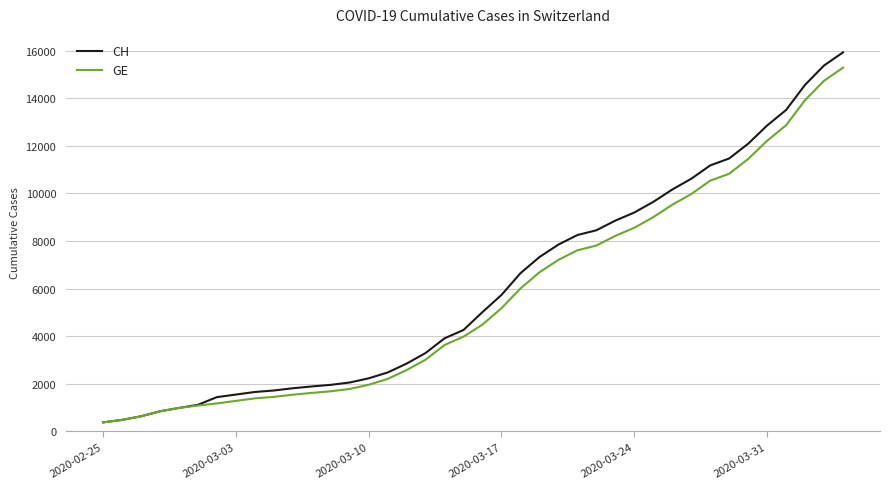

Which series has the widest spread of values?

CH